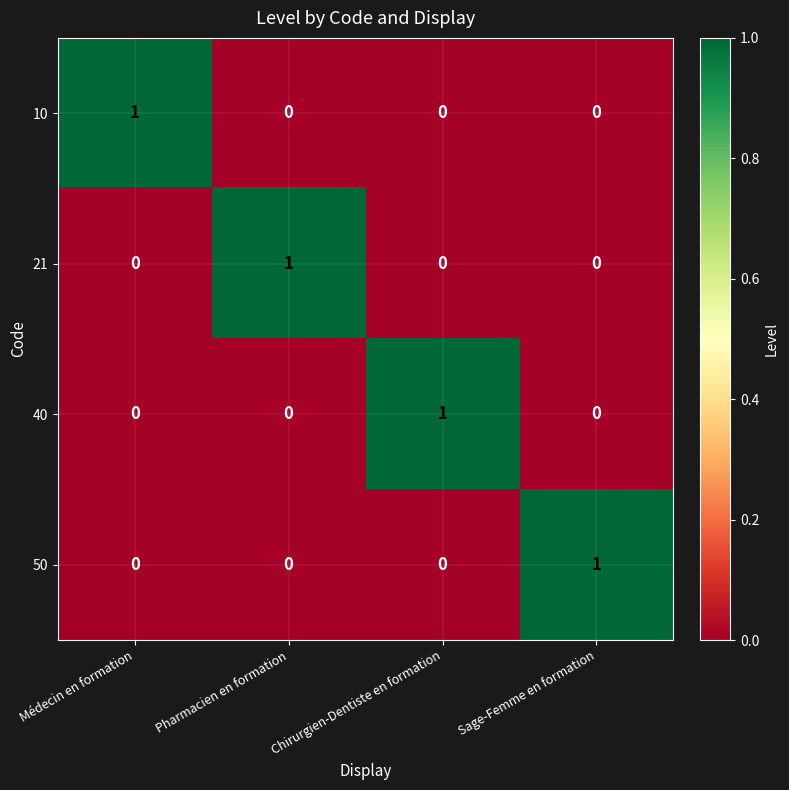

Is it true that 10 equals 0 at Chirurgien-Dentiste en formation?

True